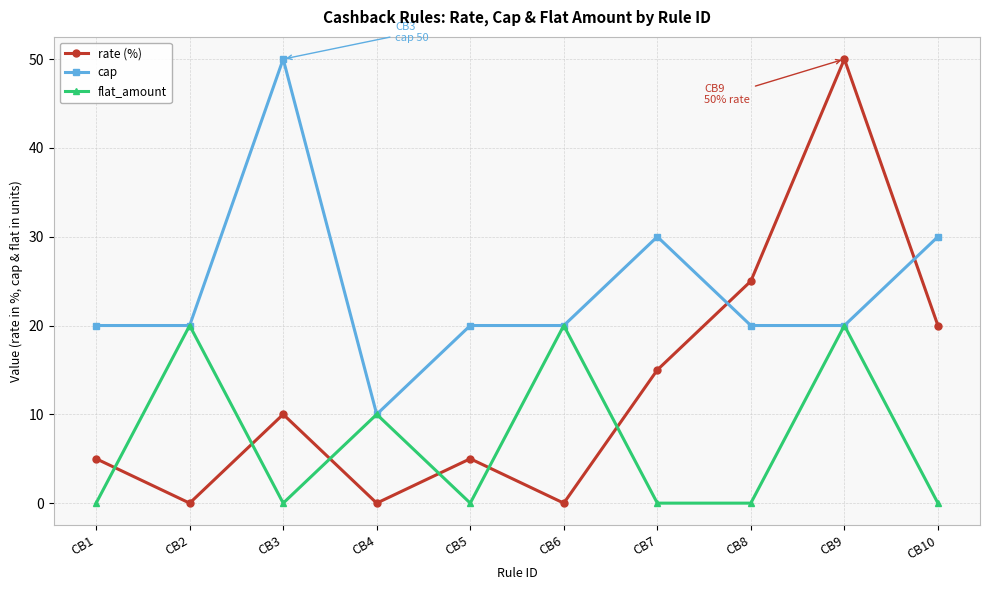

Between which two adjacent categories do rate (%) and cap first intersect?

CB7 and CB8